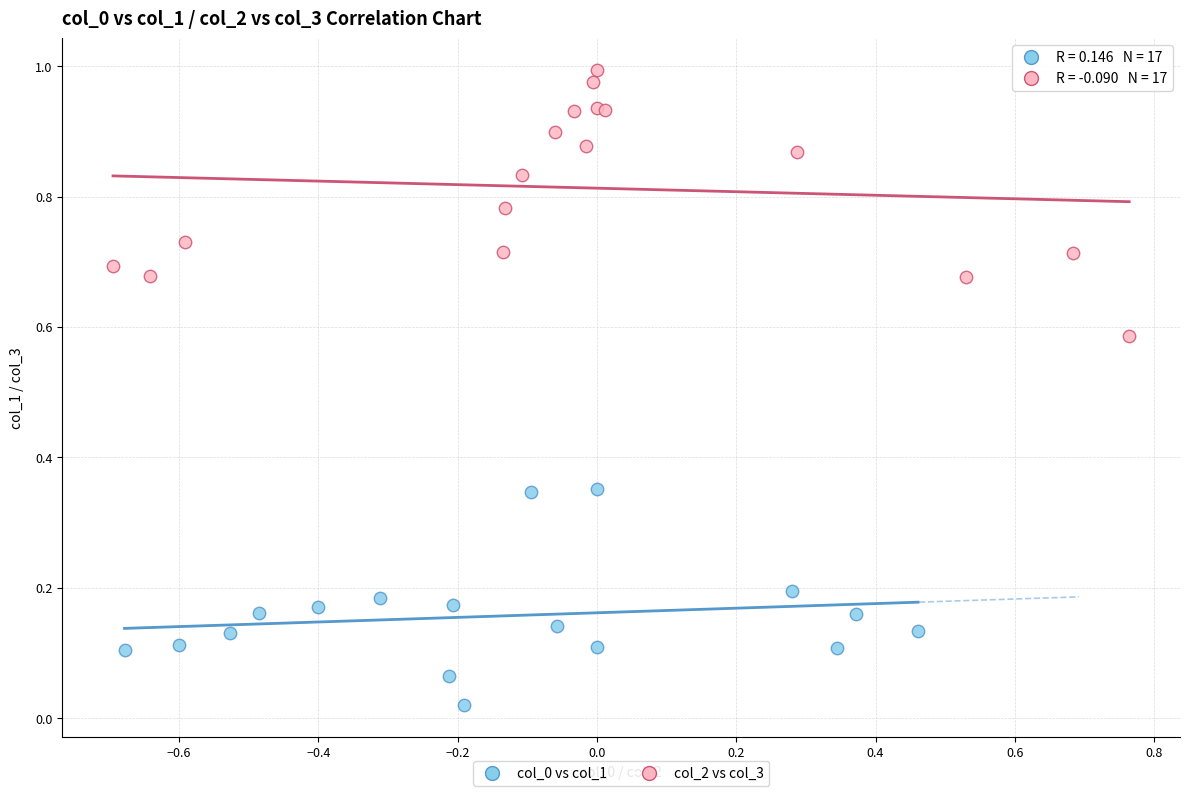

Which series contains the highest Y value?

col_2 vs col_3